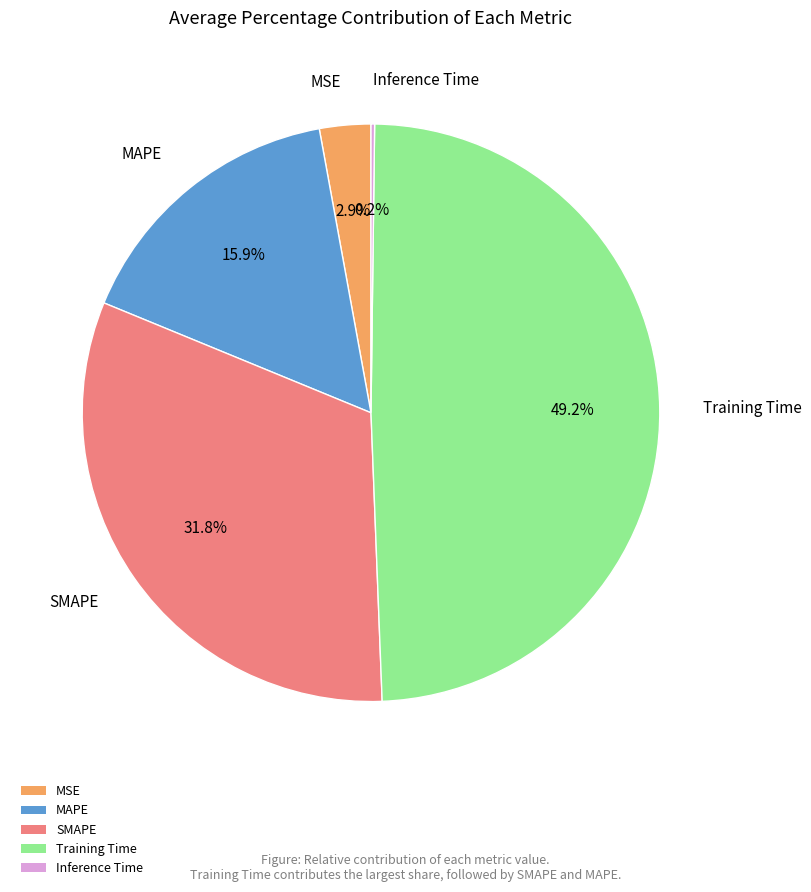

What is the largest slice in the pie chart?

Training Time